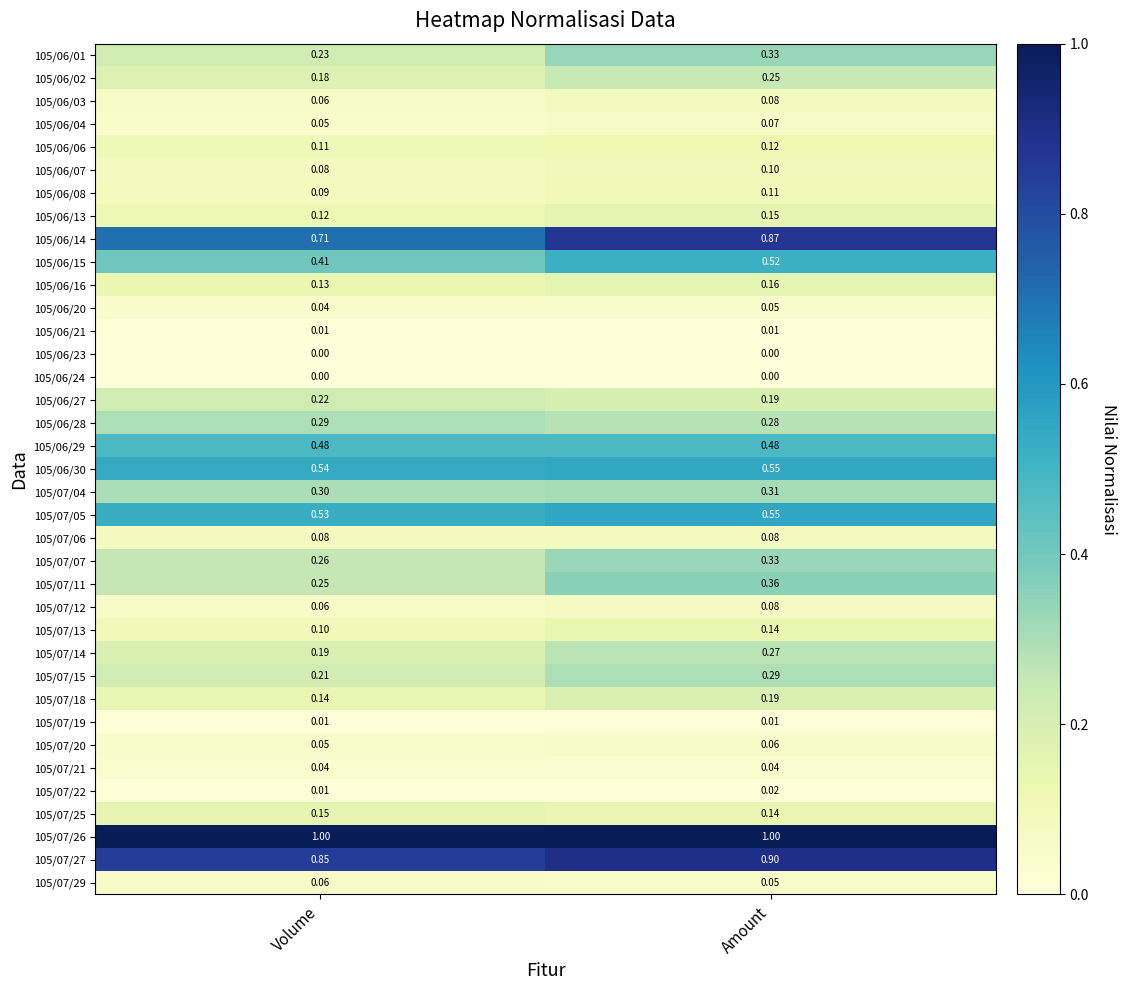

At how many categories does at least one series exceed 0?

2